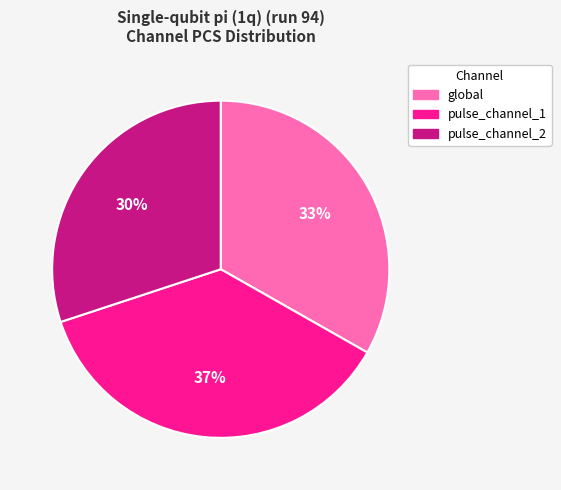

What is the largest slice in the pie chart?

pulse_channel_1